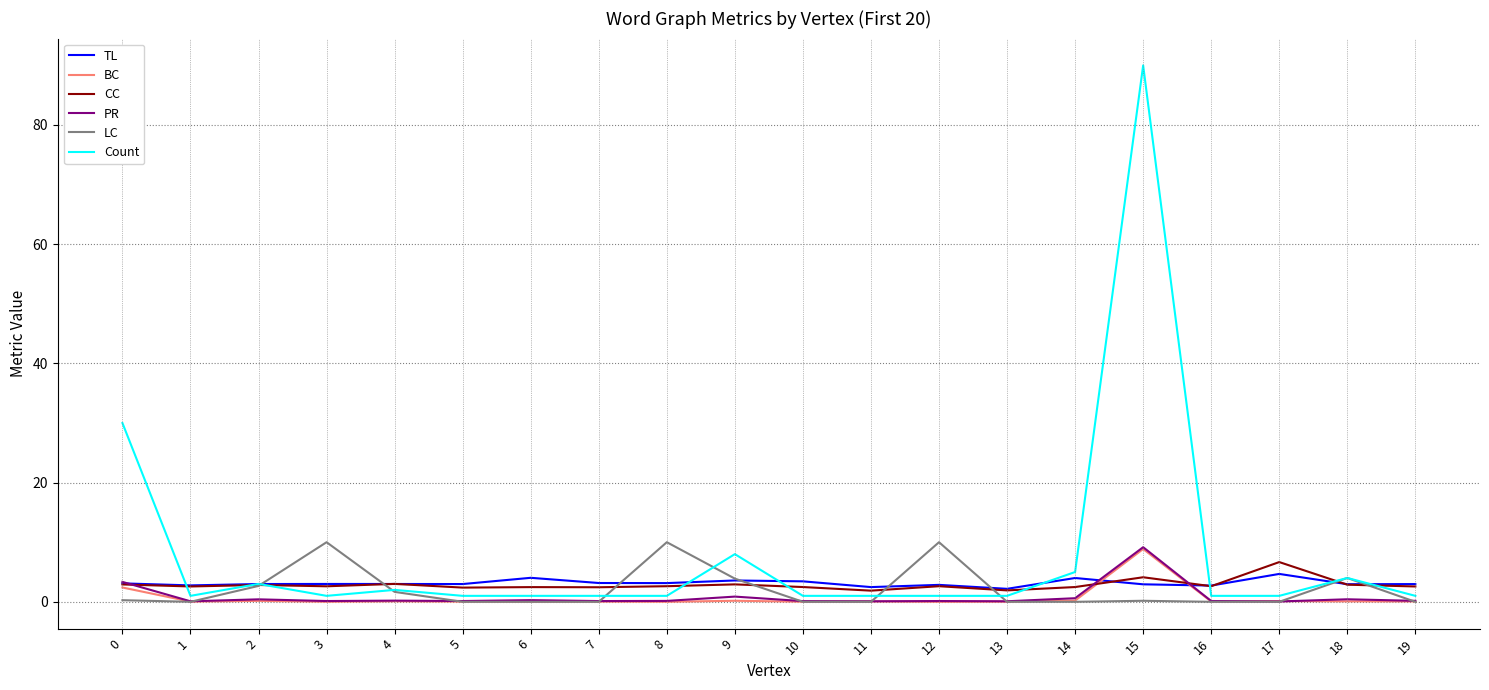

What is the difference between the maximum and minimum values in the PR series?

9.1